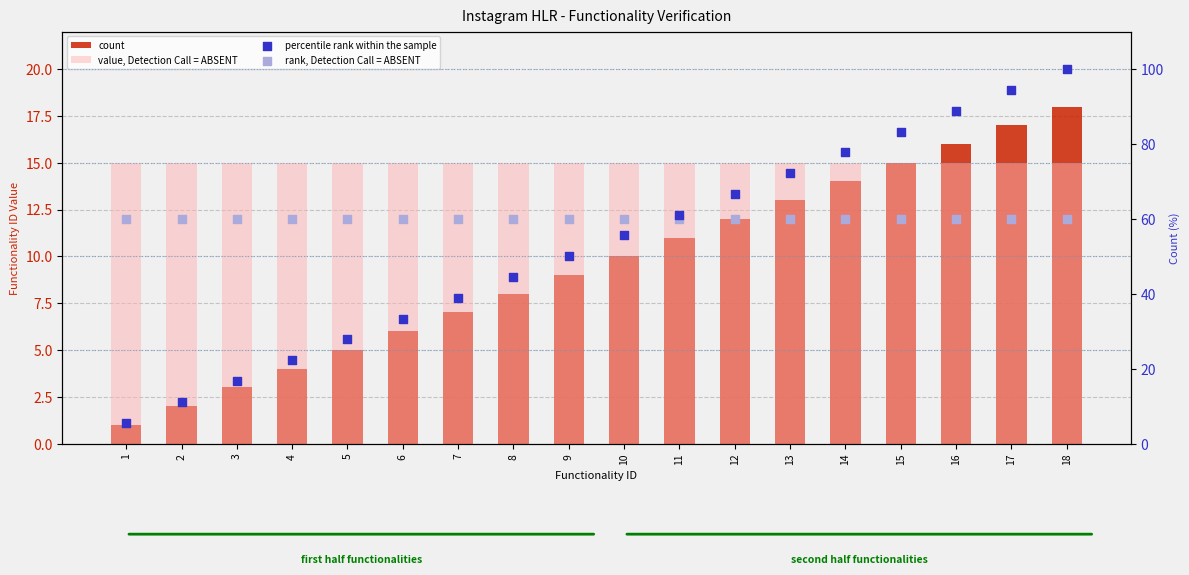

Which series has the largest Y range (max minus min)?

percentile rank within the sample